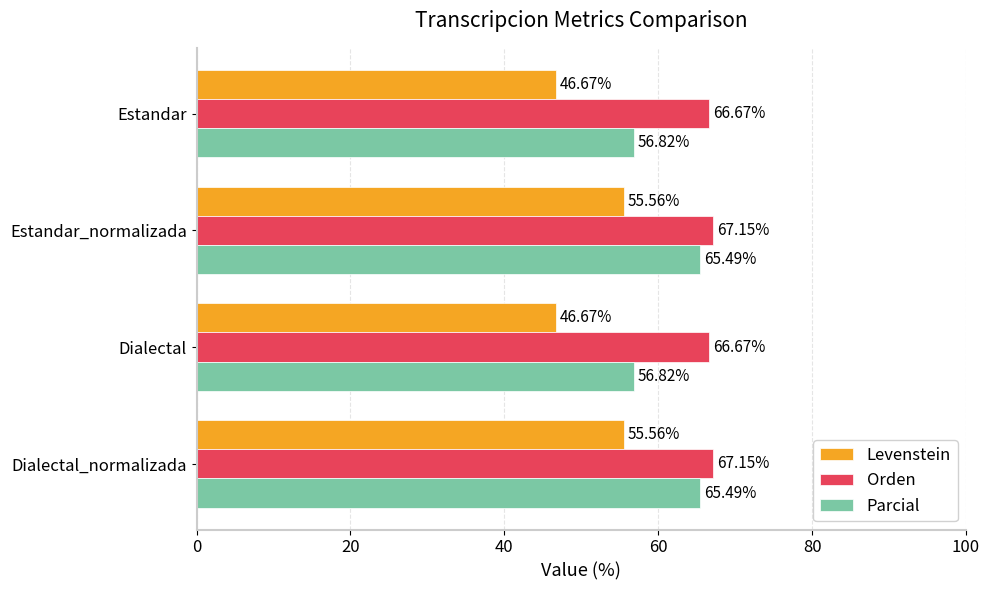

Rank the series by their maximum value, from highest to lowest.

Orden, Parcial, Levenstein